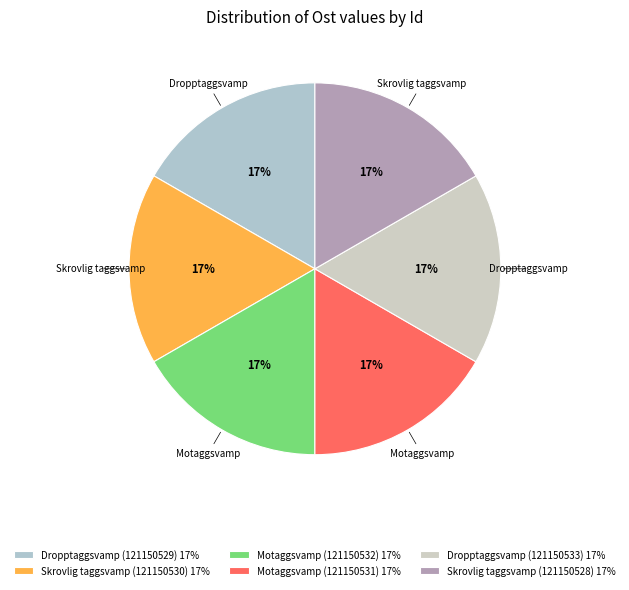

How many segments does this pie chart have?

6